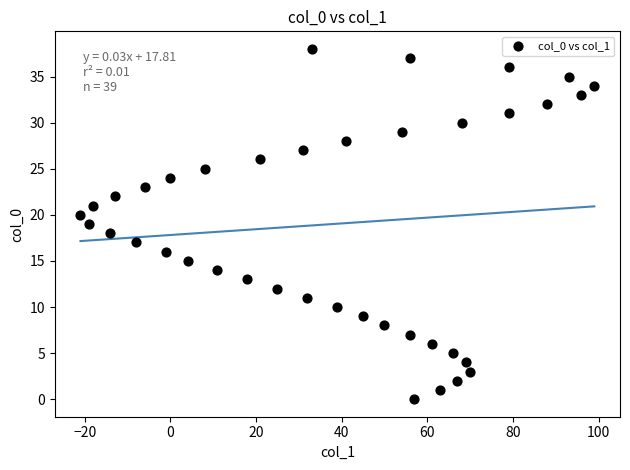

What is the range of Y values (max minus min)?

38